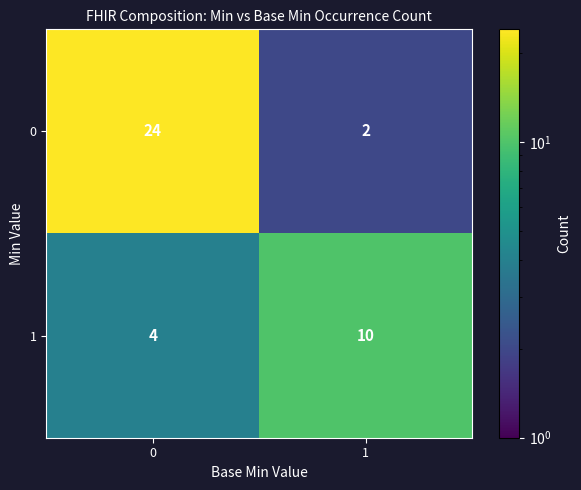

What value does the 0 series have at 0, to the nearest 10?

20